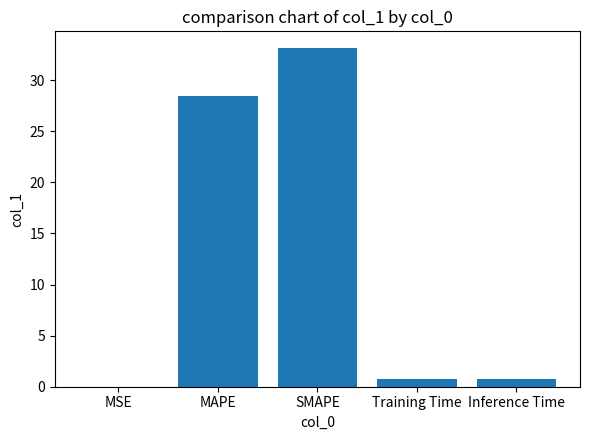

Is it true that the value at MSE is 0.0?

True